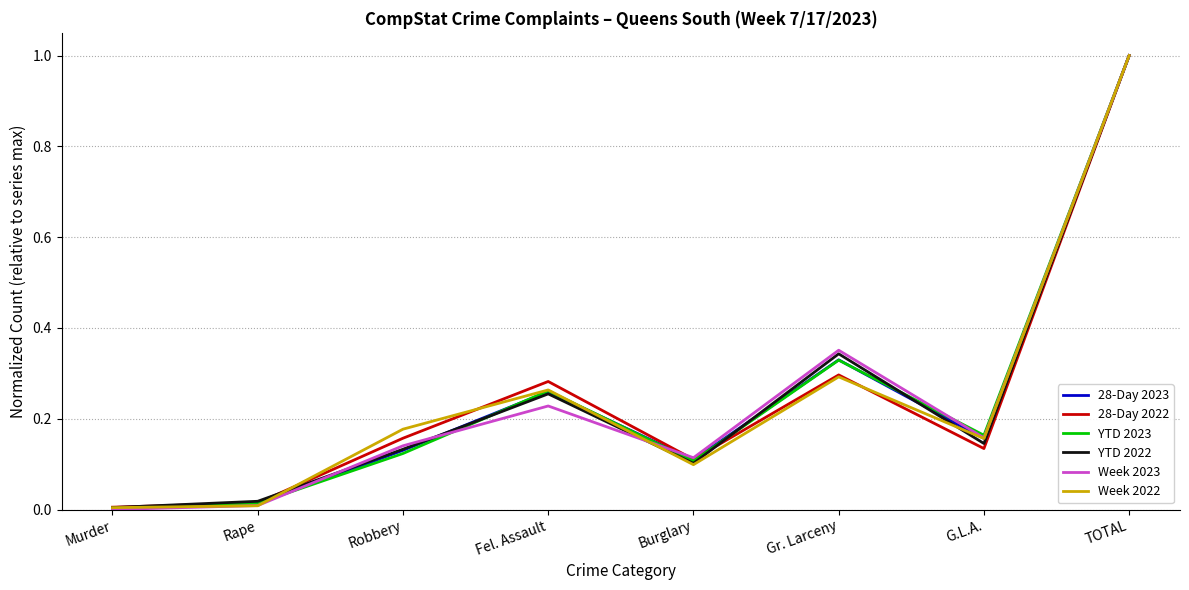

What is the maximum value shown in the chart?

1.0